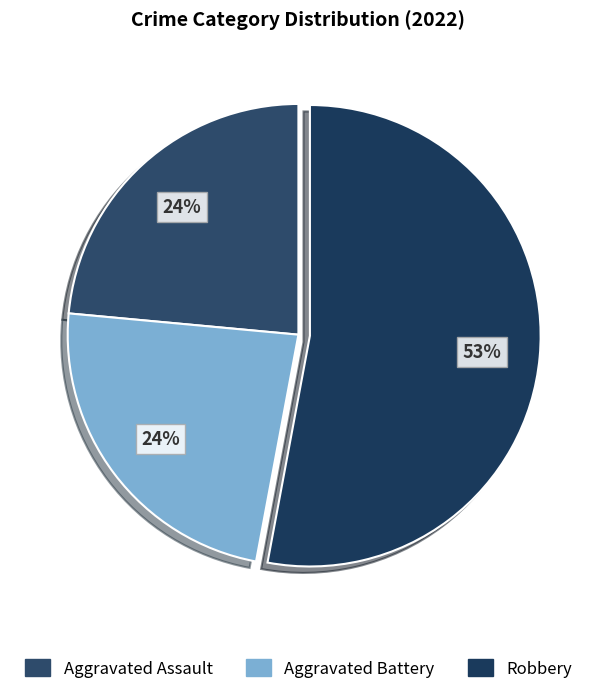

Count the number of slices in the pie.

3